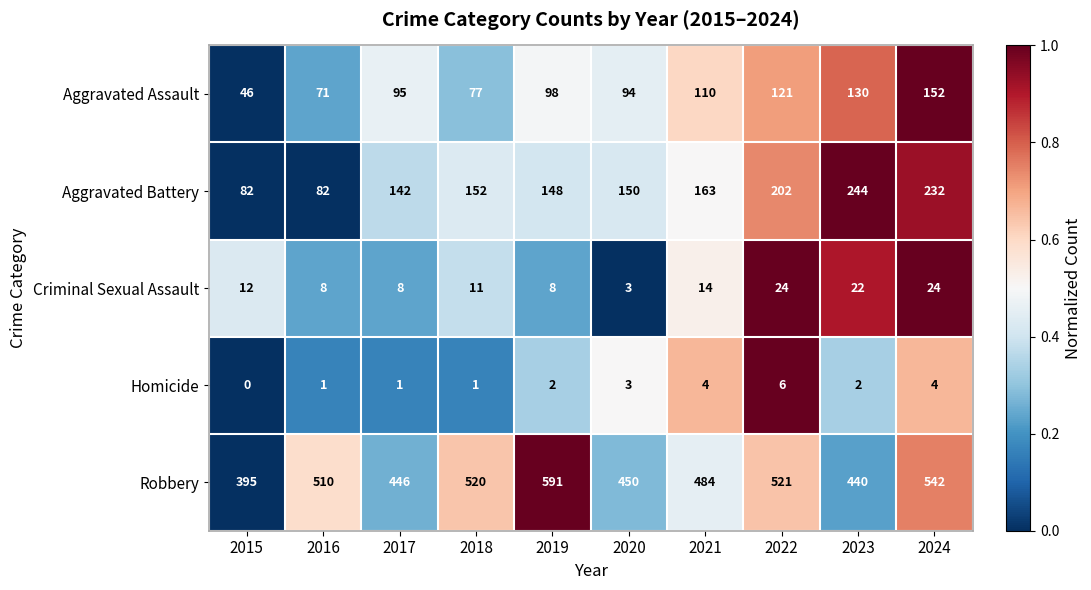

Which series has the largest range (max minus min)?

Robbery